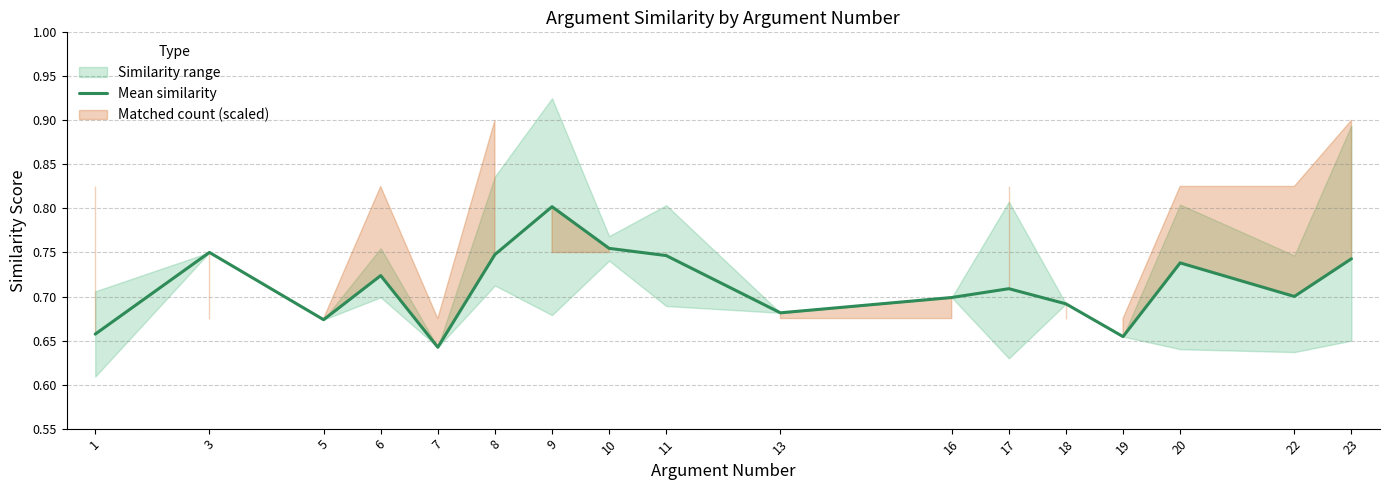

What is the change in value from 9 to 18?

-0.1